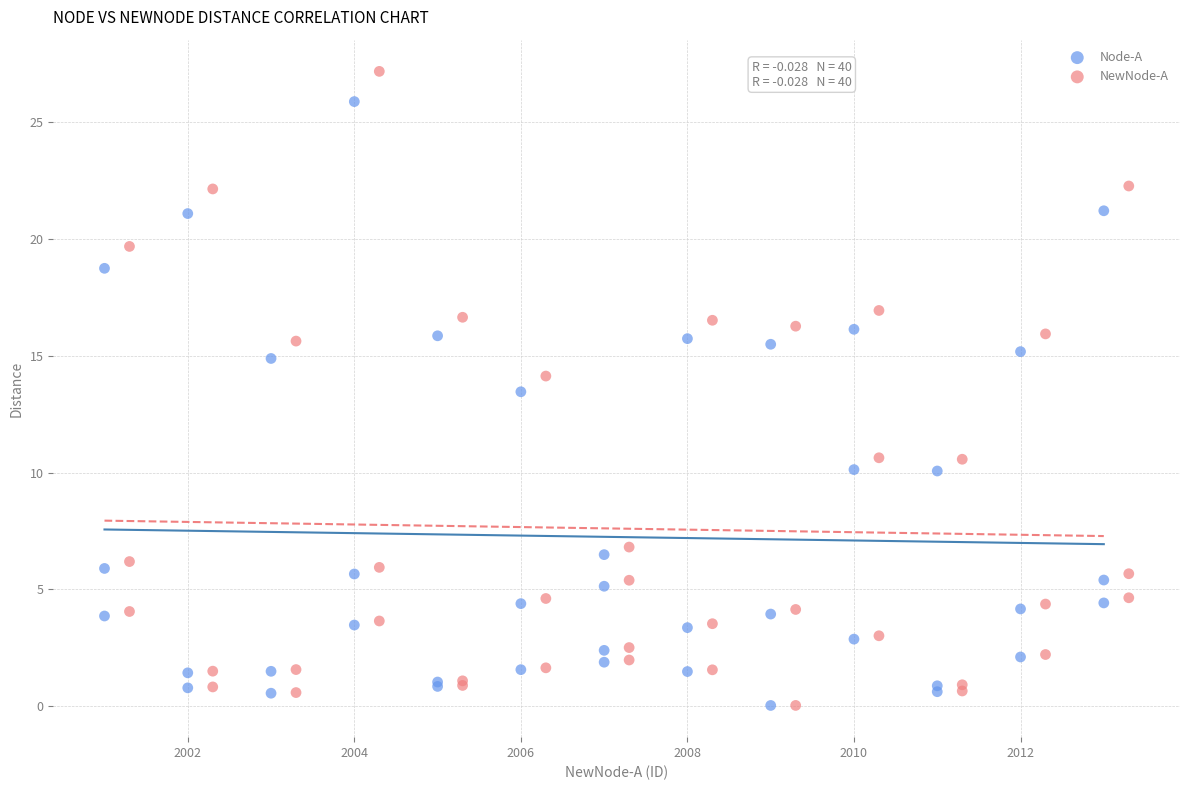

Which series has the largest Y range (max minus min)?

NewNode-A